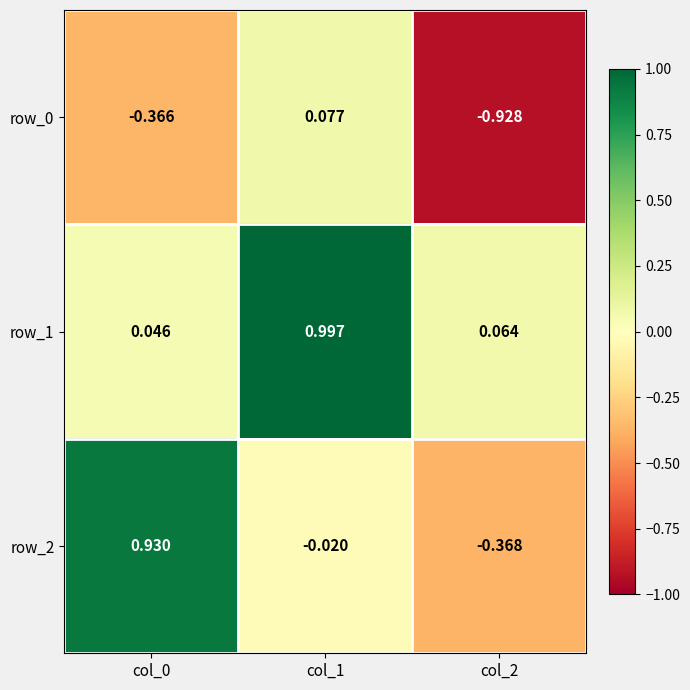

True or false: row_2 has a value of 0.4 at col_0.

False